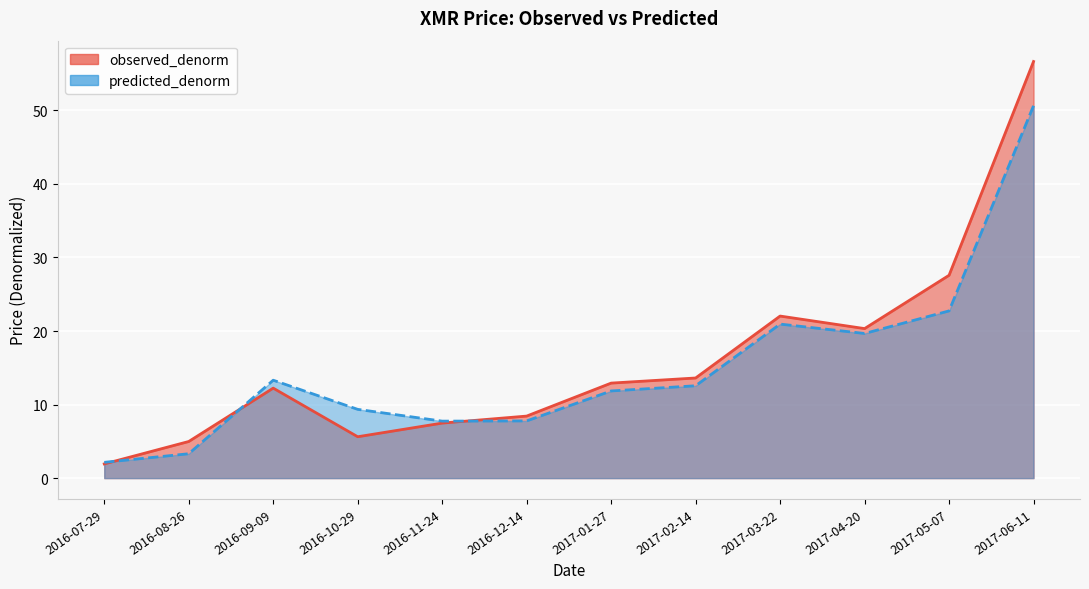

At which label does predicted_denorm first exceed 12?

2016-09-09